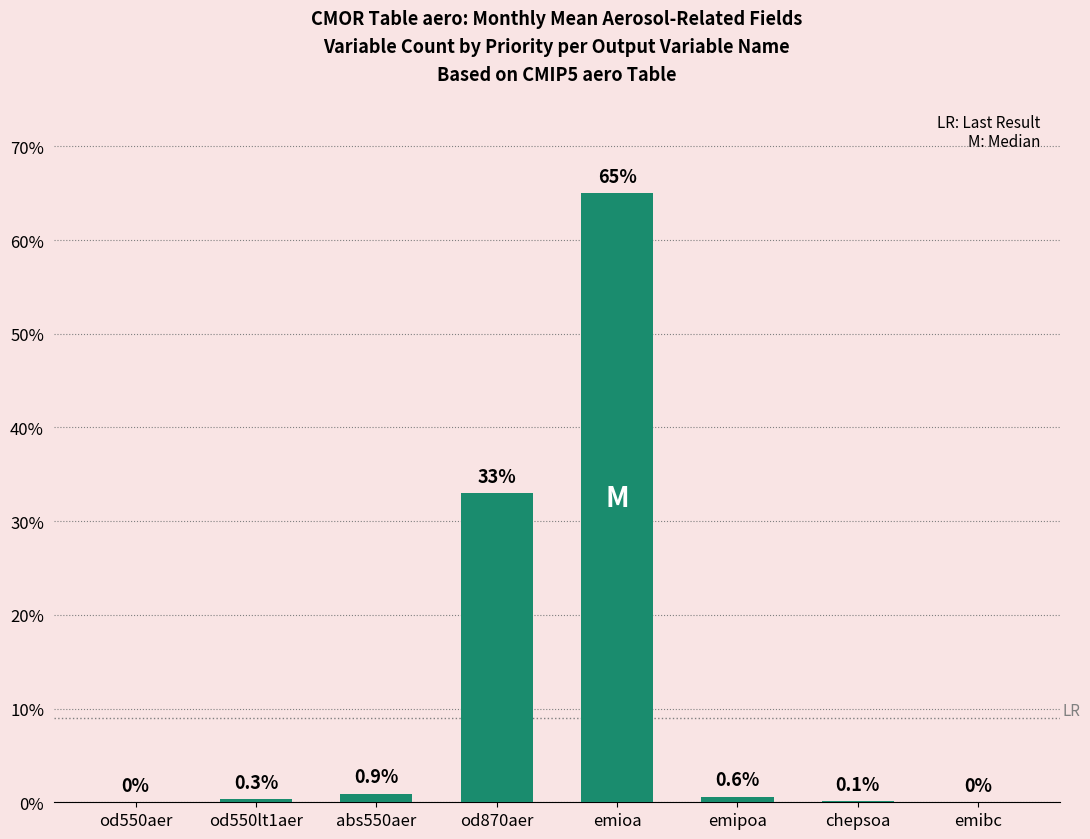

Are the bars horizontal?

No